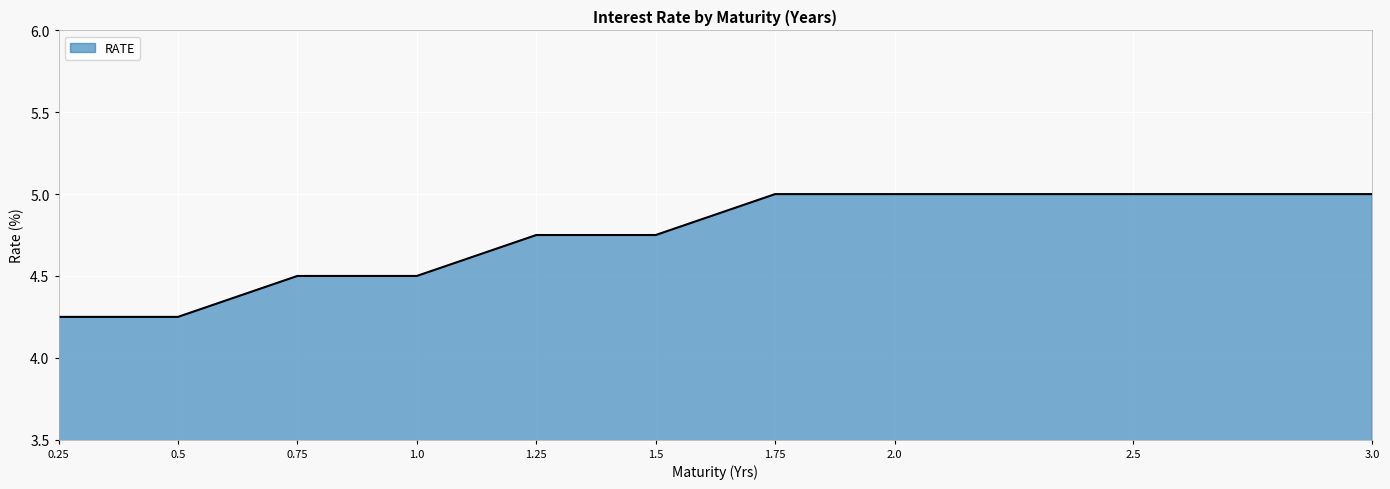

What is the greatest value displayed?

5.0